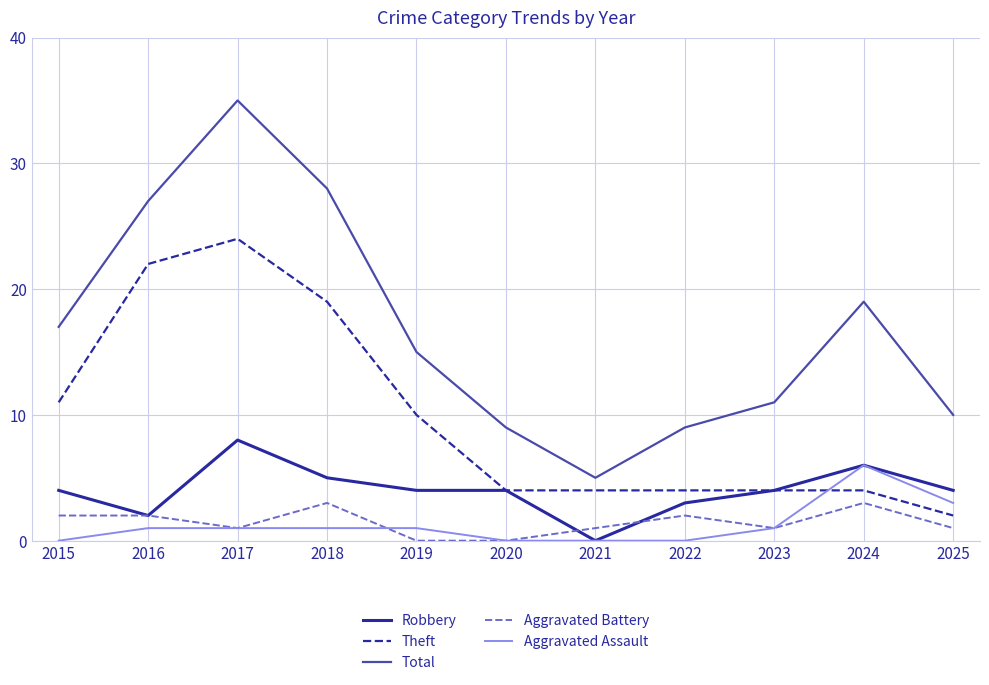

True or false: Theft has a value of 2 at 2023.

False